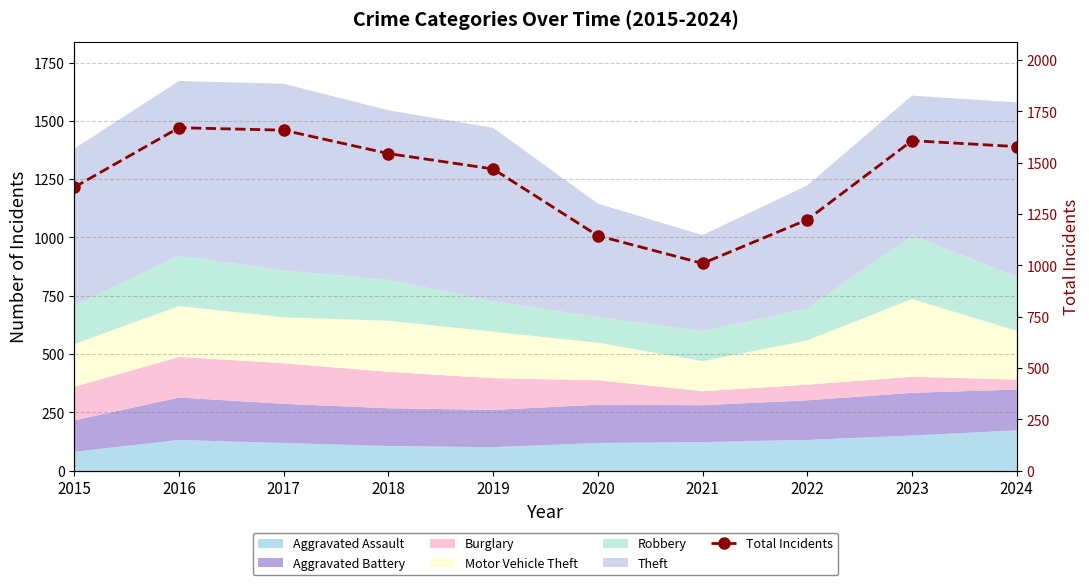

How many data points does each series have?

10